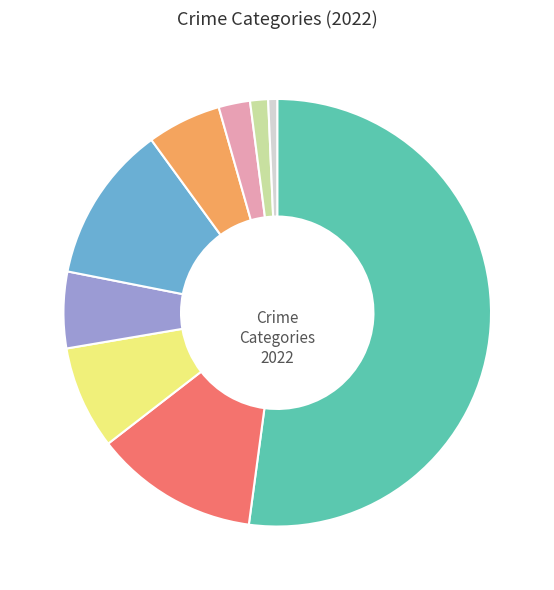

How many slices are in this pie chart?

9